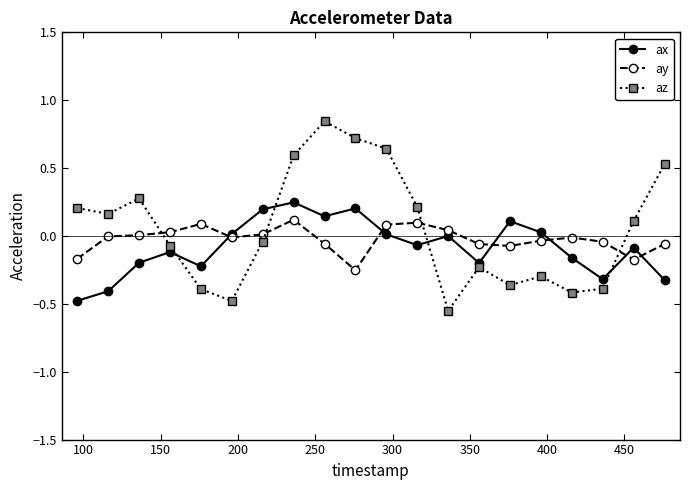

What is the lowest value of the ax series?

-0.5